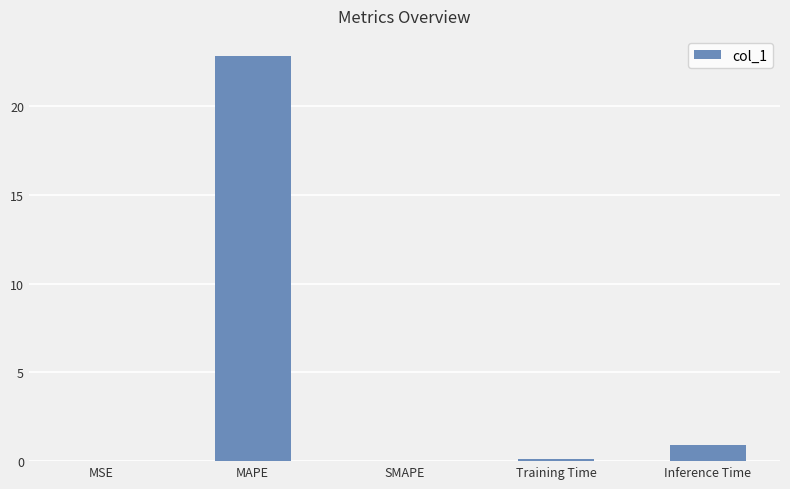

What is the sum of the values at Inference Time and MAPE?

23.8